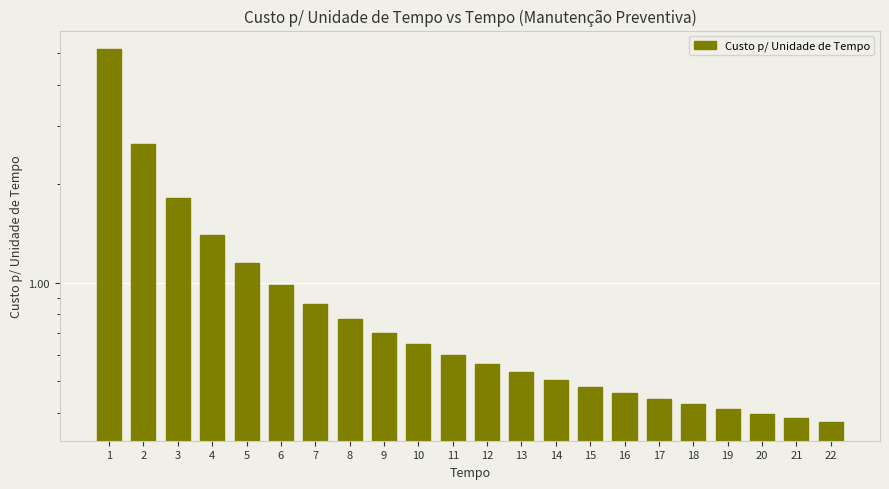

What value does the data have at 2?

2.6